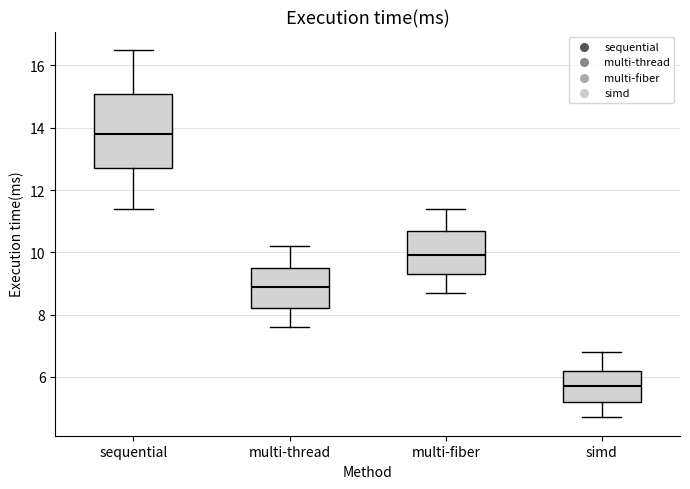

Where is the upper edge of the box for multi-fiber on the y-axis? The values are not printed on the chart, so give them approximately, as read against the axis.

10.8